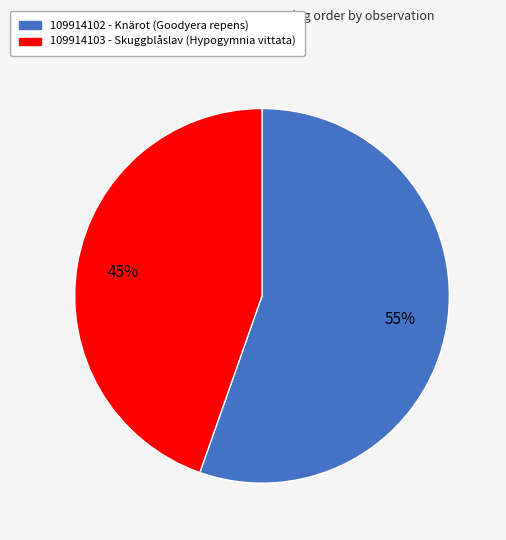

To the nearest percent, what is the average slice percentage?

50%